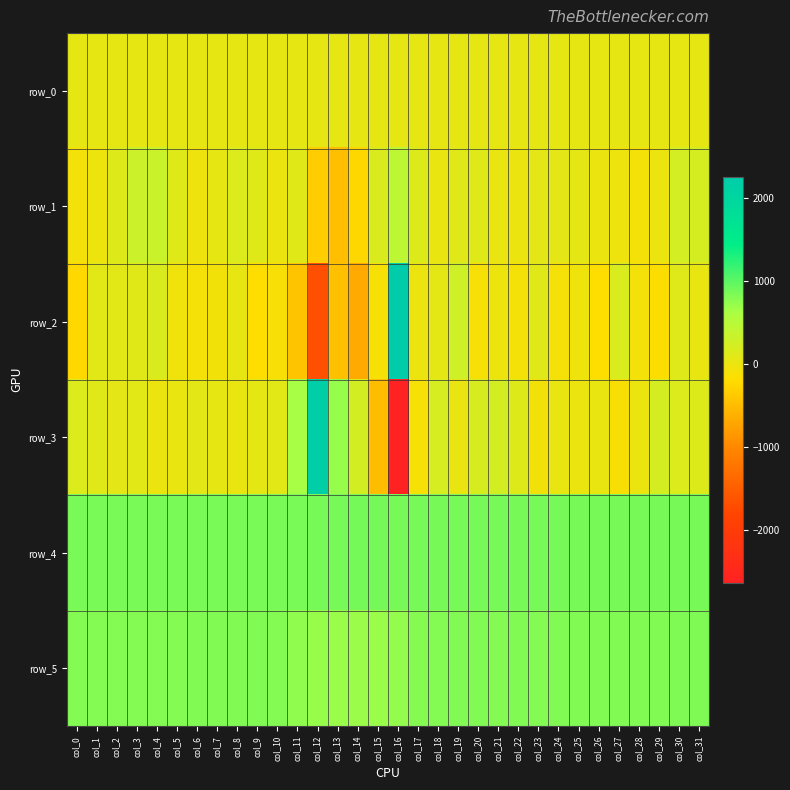

Reading left to right, list all the values displayed in this chart.

row_0: 42.6	42.6	42.7	42.7	42.7	42.8	42.8	42.8	43.0	43.0	43.0	43.1	43.1	43.1	43.2	43.2	43.3	43.4	43.4	43.4	43.5	43.5	43.6	43.7	43.7	43.7	43.8	43.8	43.8	43.9	43.9	43.9
row_1: -85.0	-22.0	119.0	309.0	319.0	104.0	-38.0	42.0	146.0	102.0	-18.0	91.0	-339.0	-483.0	-247.0	161.0	435.0	124.0	27.0	92.0	101.0	8.0	-10.0	63.0	62.0	55.0	-4.0	-29.0	-94.0	-15.0	228.0	215.0
row_2: -235.0	82.0	81.0	93.0	163.0	-50.0	-105.0	-75.0	32.0	-191.0	-131.0	-420.0	-1688.0	-460.0	-671.0	-111.0	2250.0	-9.0	55.0	273.0	-107.0	-21.0	-95.0	88.0	-102.0	-40.0	-185.0	177.0	-80.0	-165.0	106.0	21.0
row_3: 150.0	89.0	59.0	83.0	-16.0	22.0	75.0	40.0	14.0	50.0	79.0	631.0	2184.0	713.0	233.0	-488.0	-2632.0	-113.0	202.0	0.0	184.0	234.0	117.0	-74.0	20.0	-3.0	11.0	-122.0	-3.0	219.0	151.0	132.0
row_4: 852.0	853.0	851.0	856.0	854.0	856.0	853.0	854.0	854.0	850.0	856.0	854.0	861.0	866.0	871.0	875.0	867.0	861.0	860.0	860.0	862.0	862.0	860.0	860.0	865.0	862.0	860.0	862.0	862.0	859.0	858.0	865.0
row_5: 807.0	807.0	809.0	809.0	809.0	808.0	813.0	811.0	813.0	811.0	809.0	747.0	708.0	696.0	693.0	698.0	725.0	798.0	802.0	811.0	812.0	810.0	815.0	810.0	817.0	816.0	811.0	817.0	819.0	819.0	820.0	824.0